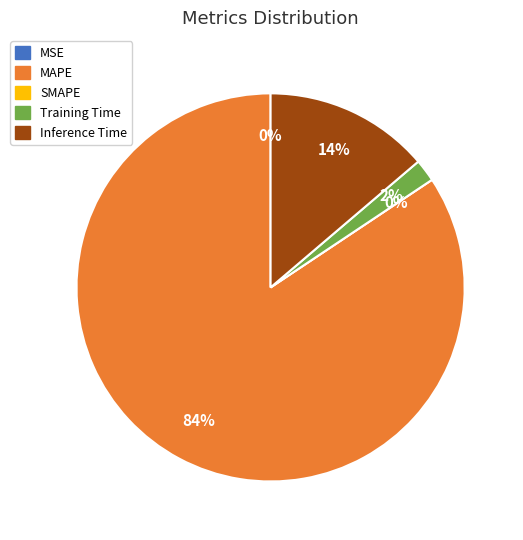

Does any single category account for the majority?

Yes